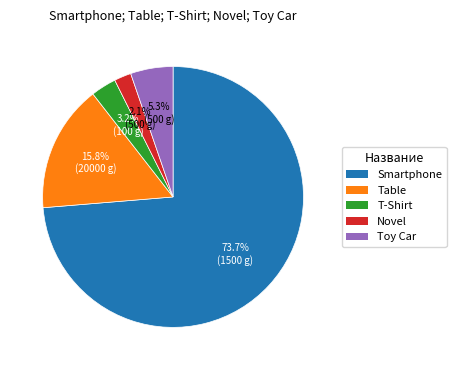

The Novel slice represents 17% of the pie. True or false?

False